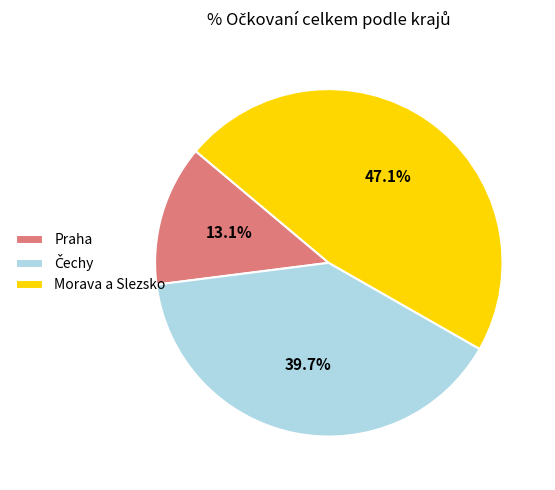

What portion of the pie excludes Praha?

86.9%